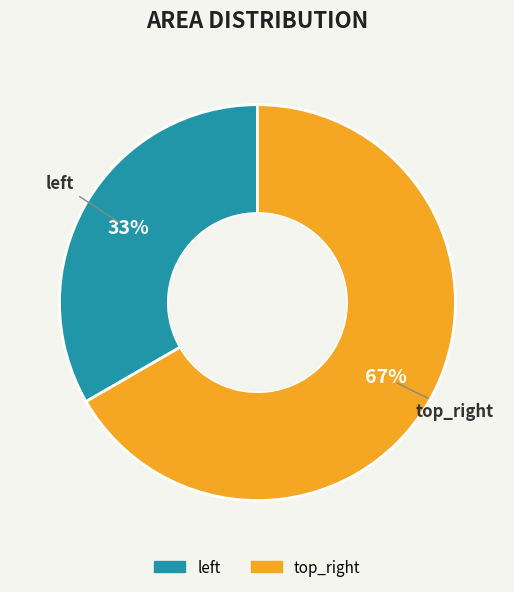

Which slice is the smallest?

left